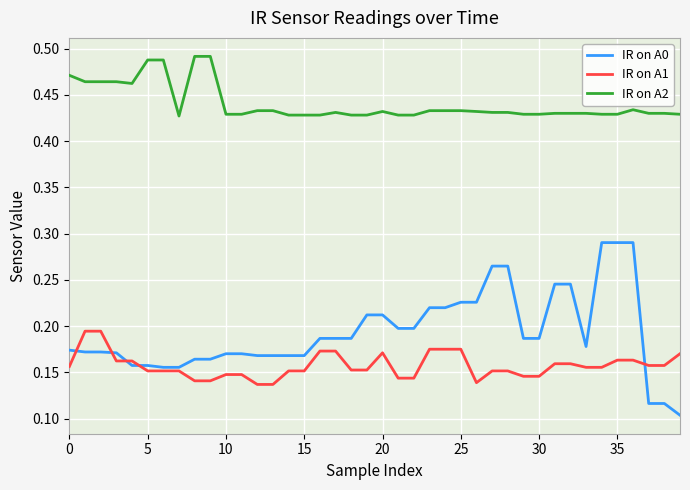

What are all the series names shown in the legend?

IR on A0, IR on A1, IR on A2